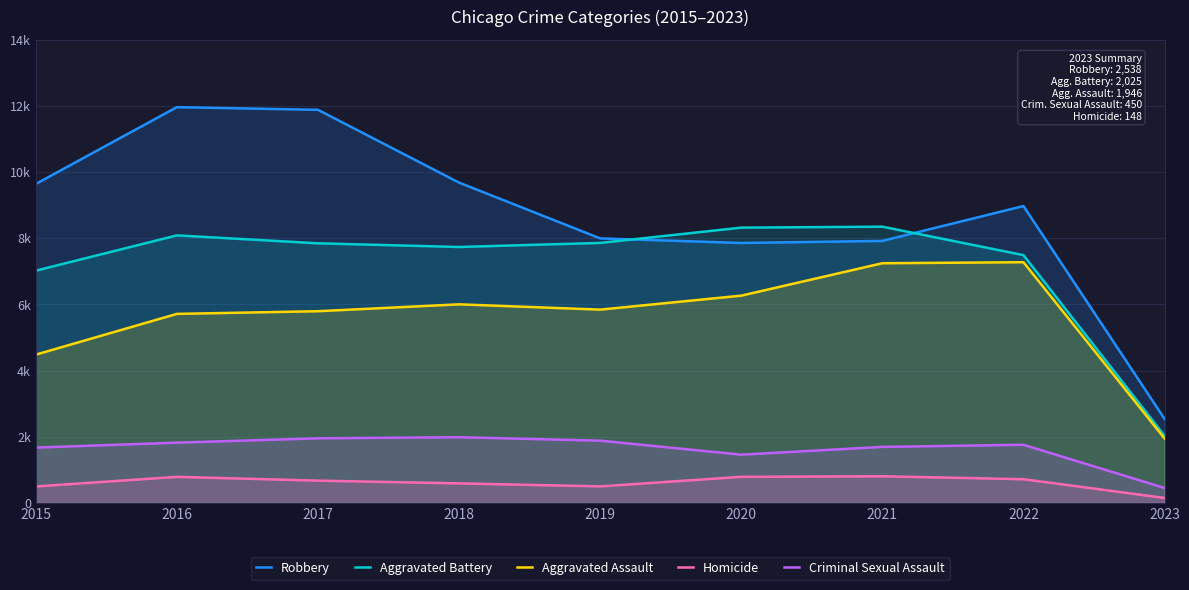

What is the minimum value shown in the chart?

148